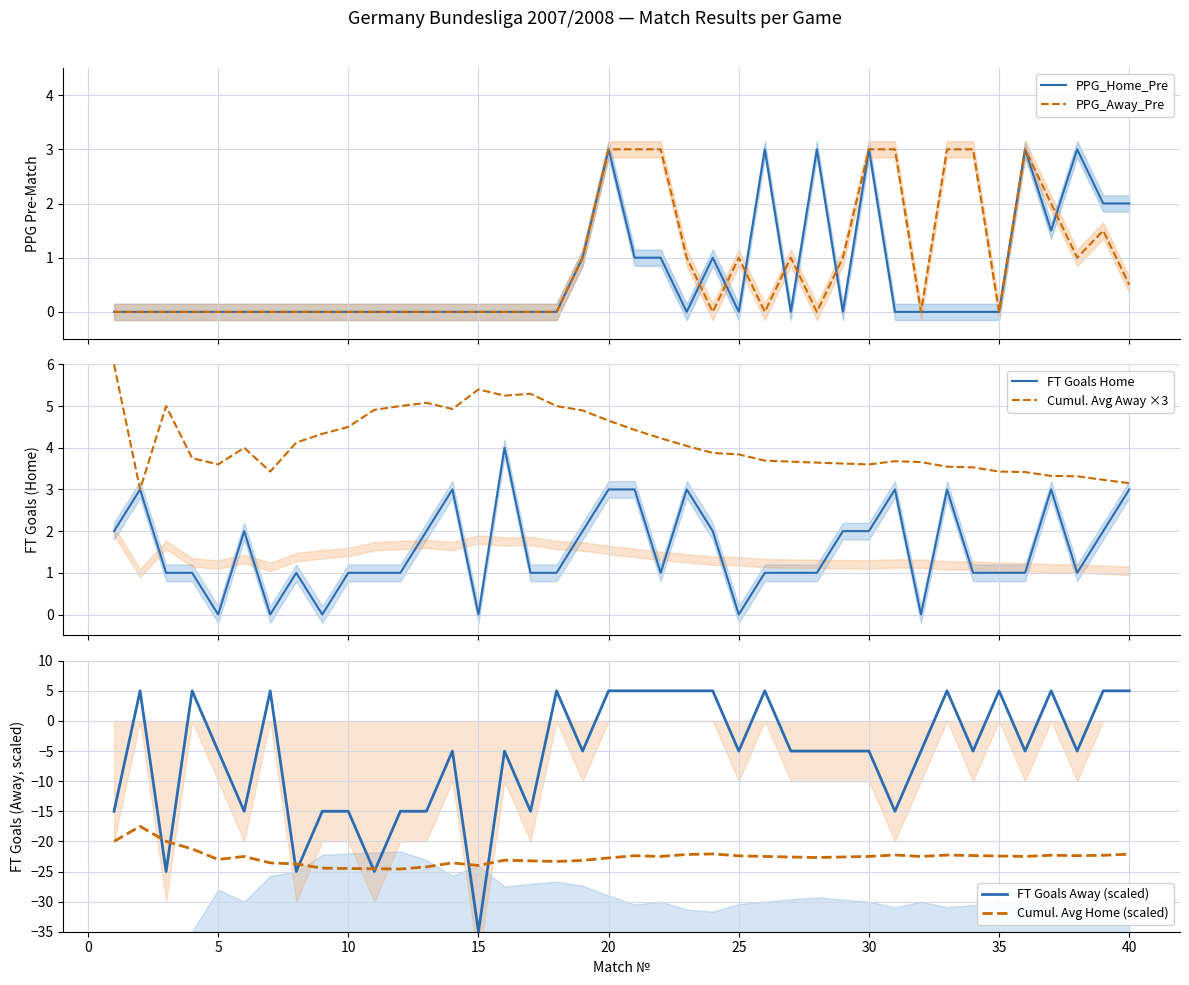

In Cumul. Avg Away ×3, how many points are higher than both neighbors (excluding endpoints)?

6